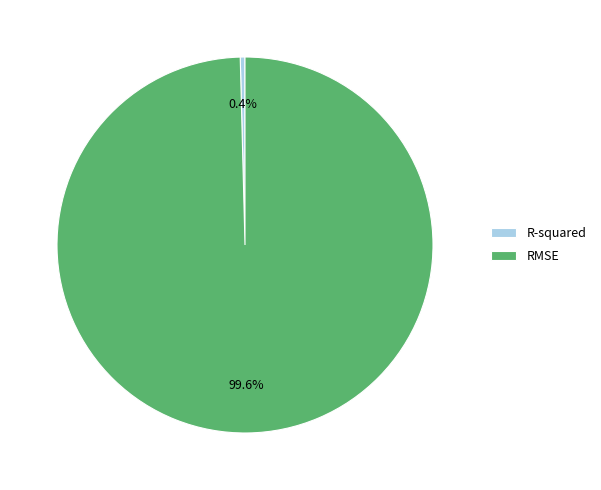

Does R-squared account for over 50% of the chart?

No